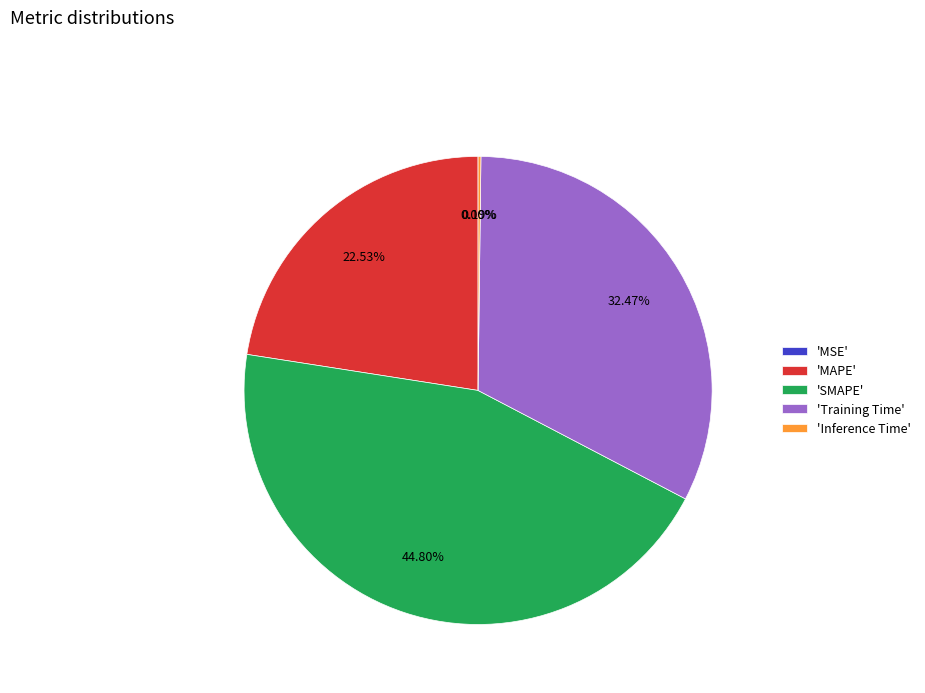

Is there a majority slice in this chart?

No